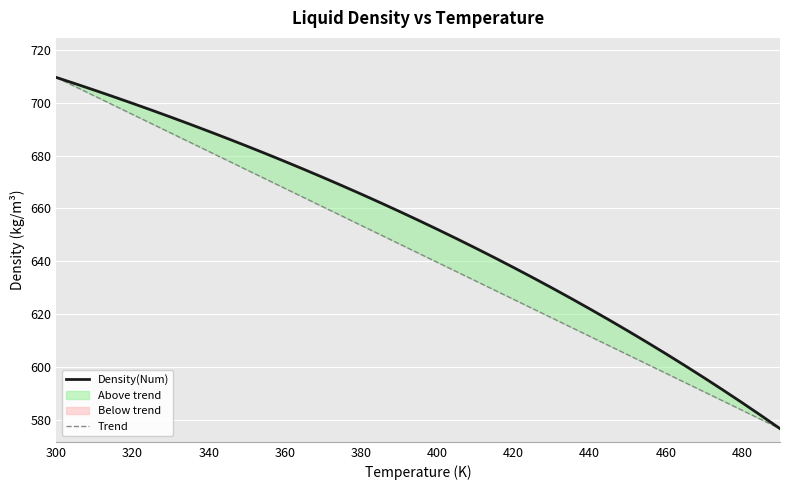

What is the average value of the Trend series?

643.1